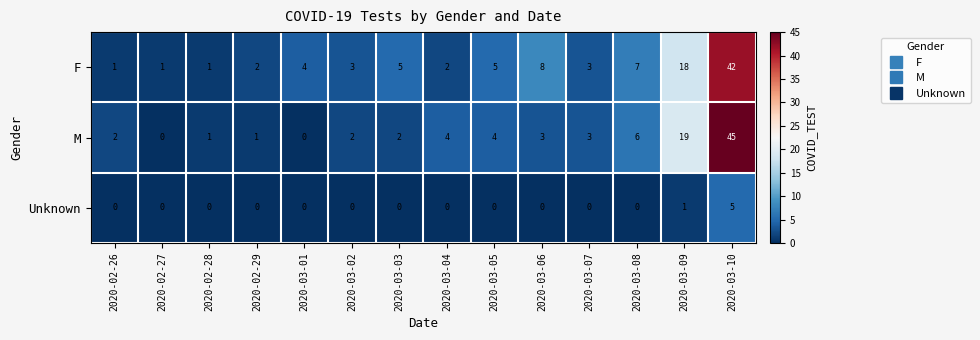

Where is F nearest to the value 21?

2020-03-09